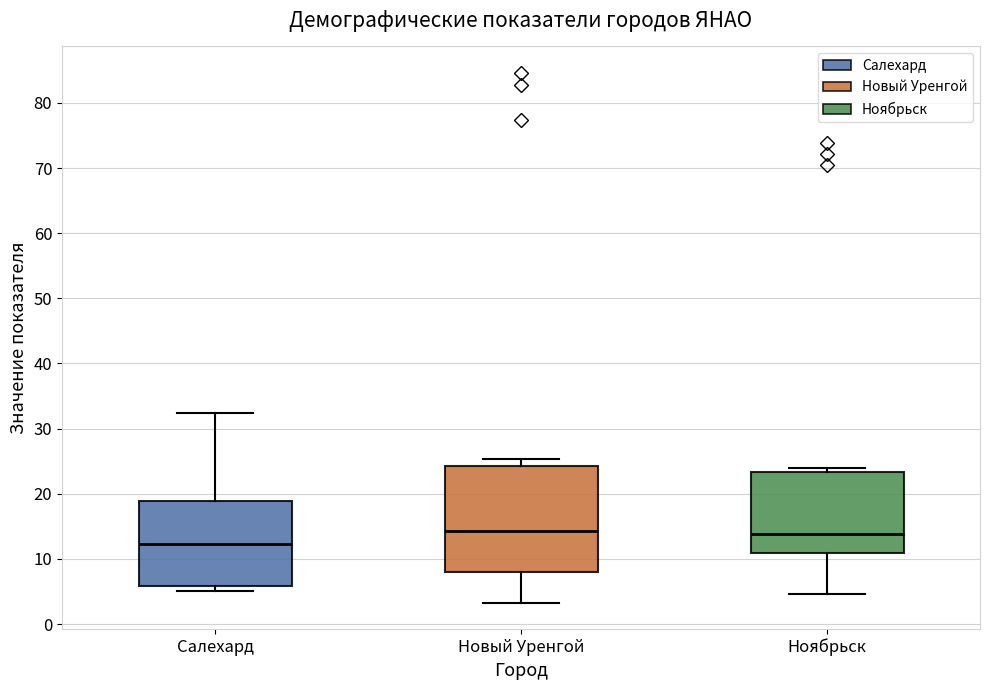

Comparing the boxes themselves (not the whiskers), which one is the tallest?

Новый Уренгой